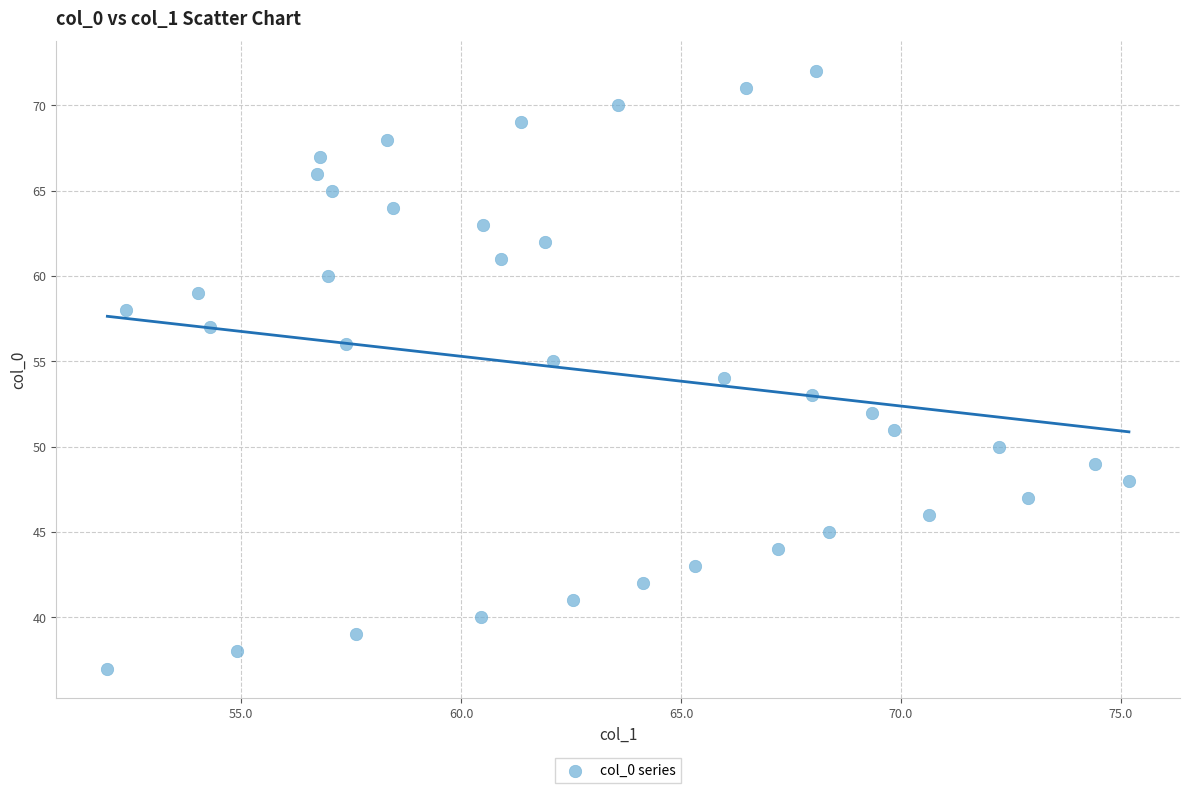

What is the range of Y values (max minus min)?

35